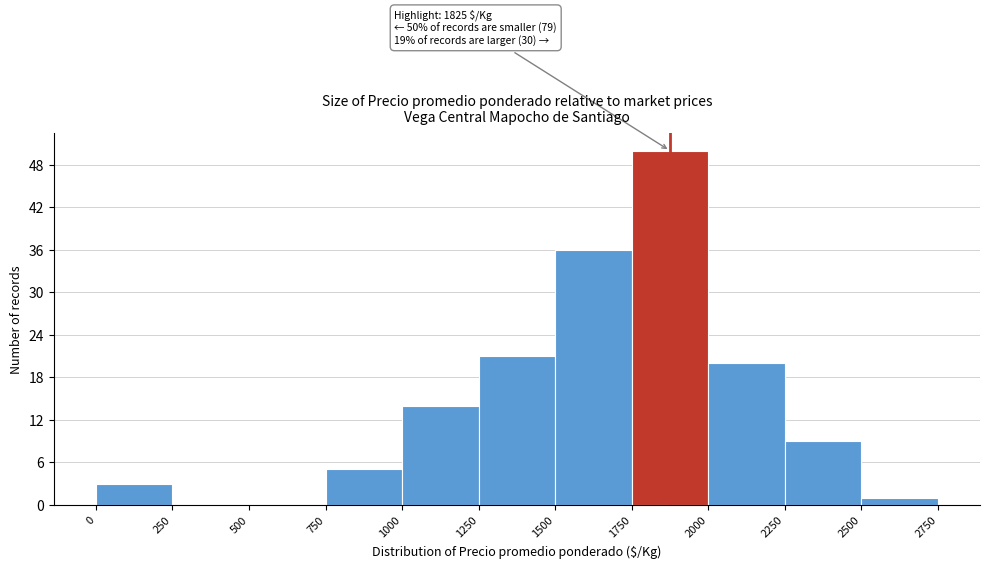

Over which range of the x-axis is the bar tallest?

1750 to 2000